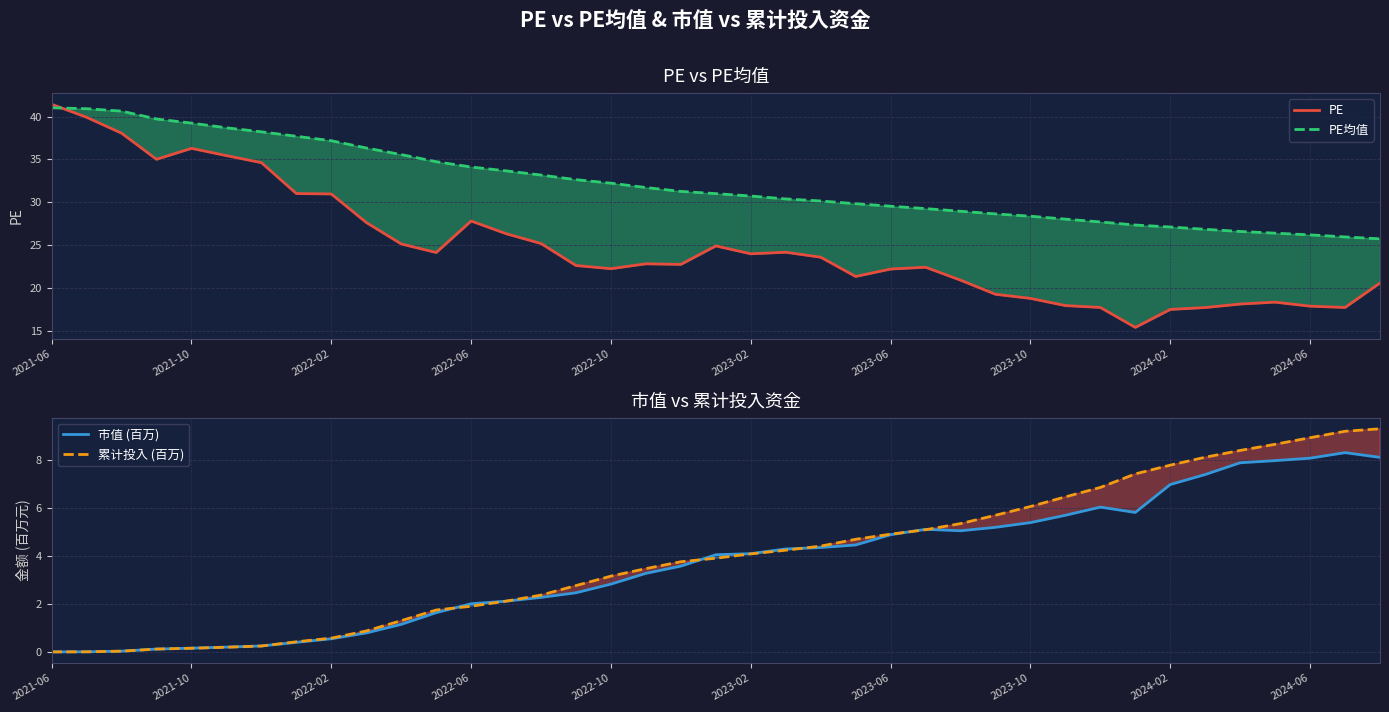

The 市值 (百万) series shows 2.8 at 2022-10. True or false?

True